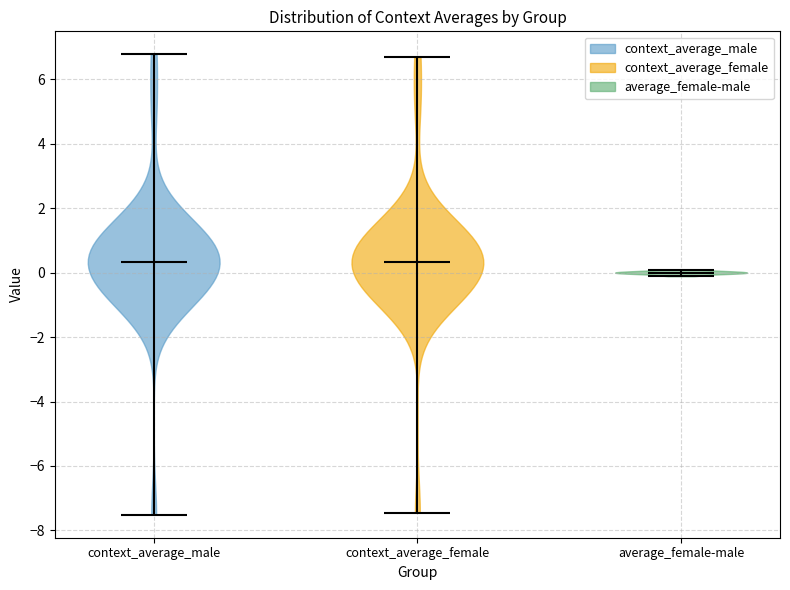

Reading left to right, read every violin against the y-axis: where its median line is, and the lowest and highest points it reaches. The values are not printed on the chart, so give them approximately, as read against the axis.

context_average_male: median line 0.4, lowest point -7.6, highest point 6.8
context_average_female: median line 0.4, lowest point -7.4, highest point 6.6
average_female-male: median line 0.0, lowest point -0.2, highest point 0.0